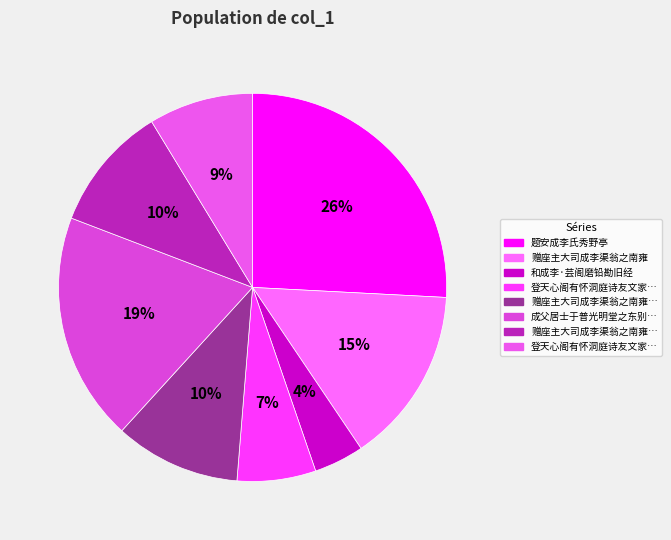

How many segments does this pie chart have?

8